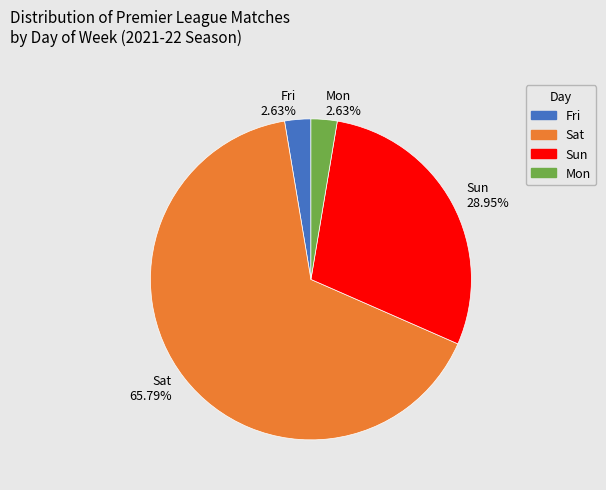

Is the sum of Fri 2.63% and Sun 28.95% greater than half?

No